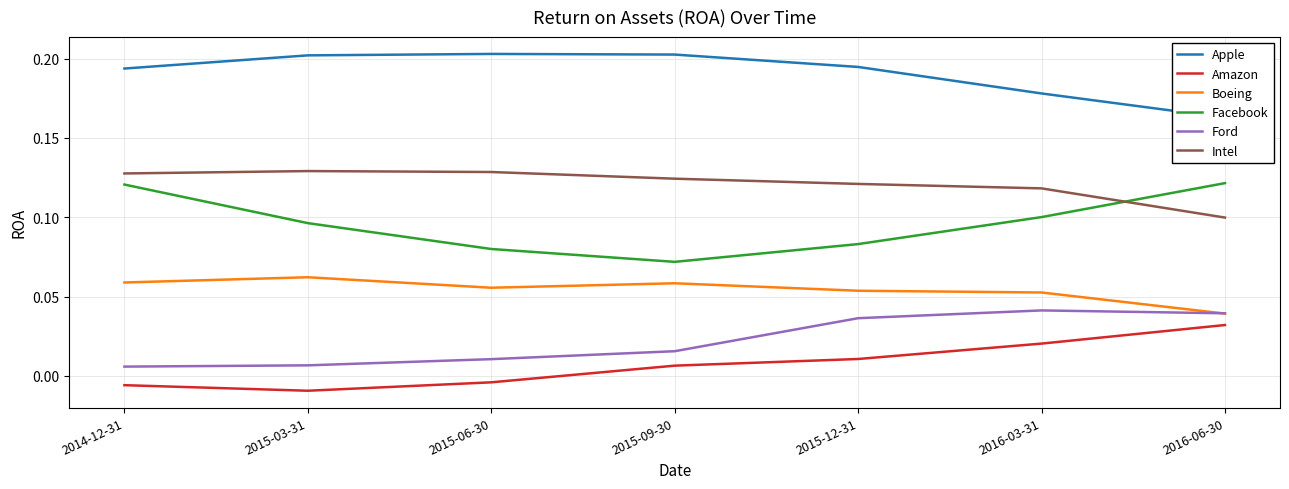

Does the chart have visible grid lines?

Yes